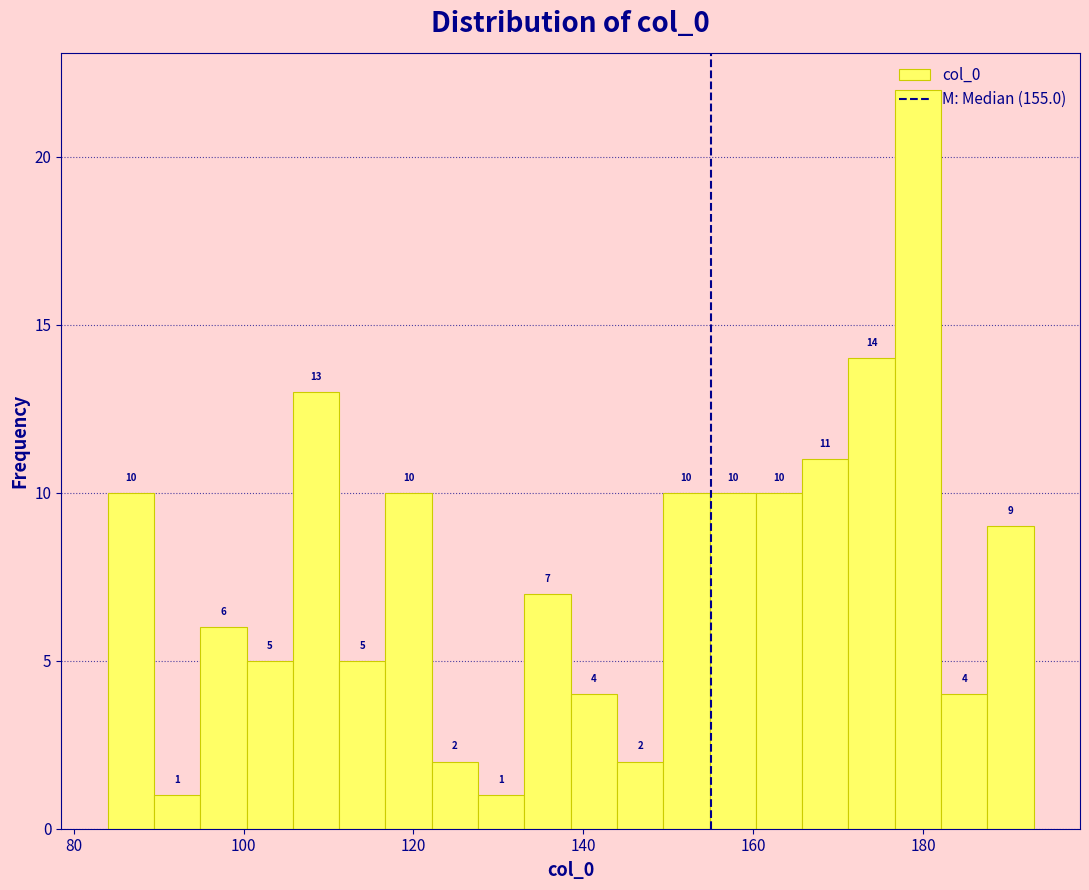

Read against the x-axis, roughly where is the centre of the tallest bar?

180